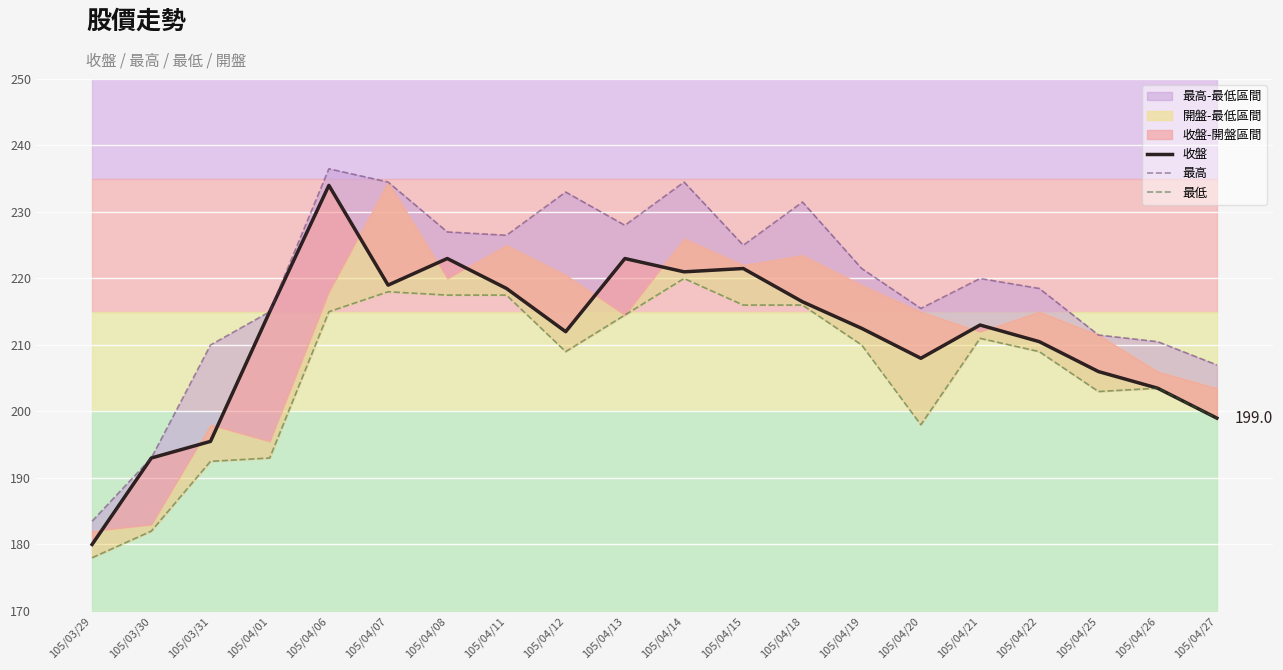

Reading left to right, list all the values displayed in this chart.

收盤: 180.0	193.0	195.5	215.0	234.0	219.0	223.0	218.5	212.0	223.0	221.0	221.5	216.5	212.5	208.0	213.0	210.5	206.0	203.5	199.0
最高: 183.5	193.0	210.0	215.0	236.5	234.5	227.0	226.5	233.0	228.0	234.5	225.0	231.5	221.5	215.5	220.0	218.5	211.5	210.5	207.0
最低: 178.0	182.0	192.5	193.0	215.0	218.0	217.5	217.5	209.0	214.5	220.0	216.0	216.0	210.0	198.0	211.0	209.0	203.0	203.5	199.0